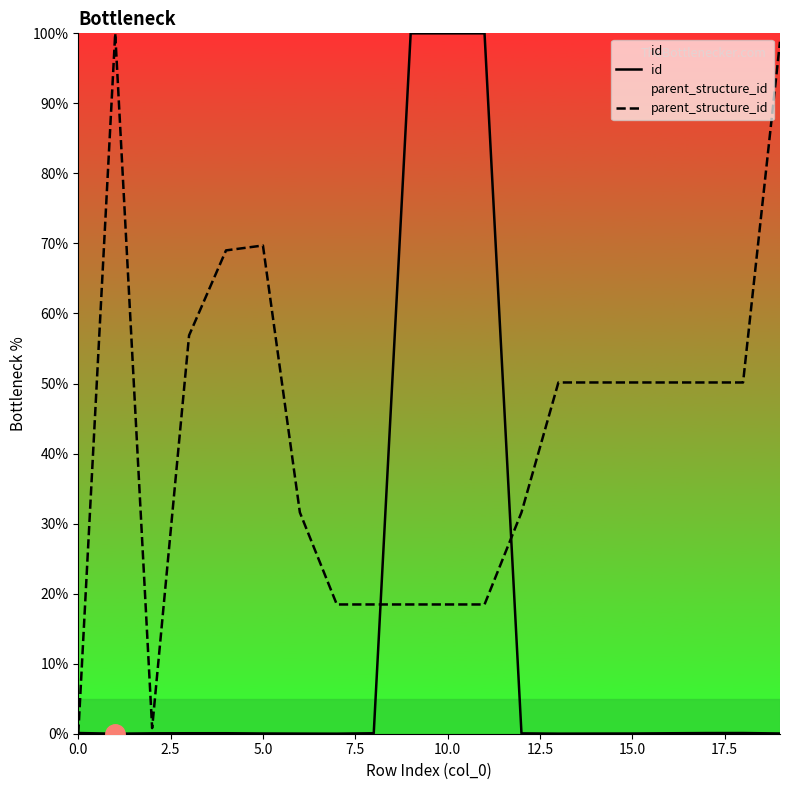

How many times do parent_structure_id and id cross each other?

3